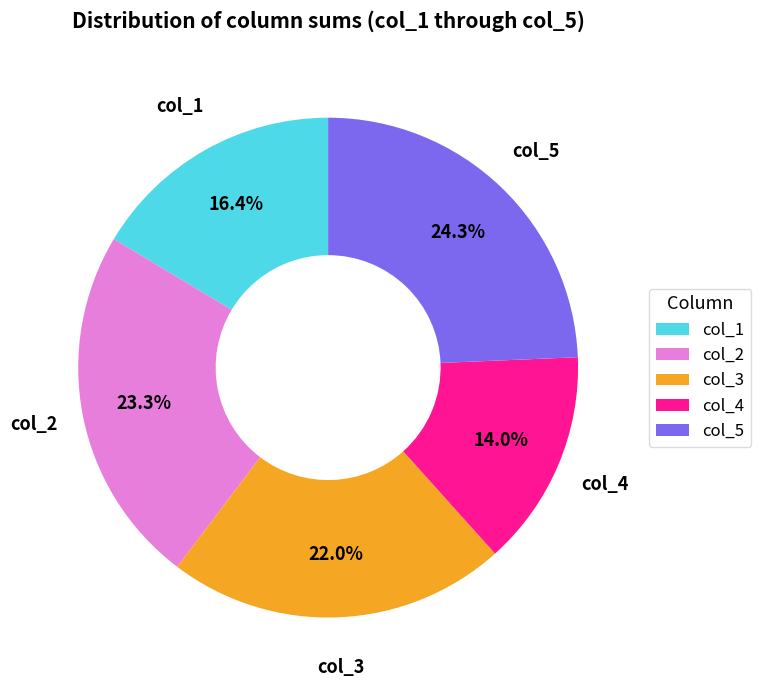

Is there any slice that represents more than half of the pie?

No